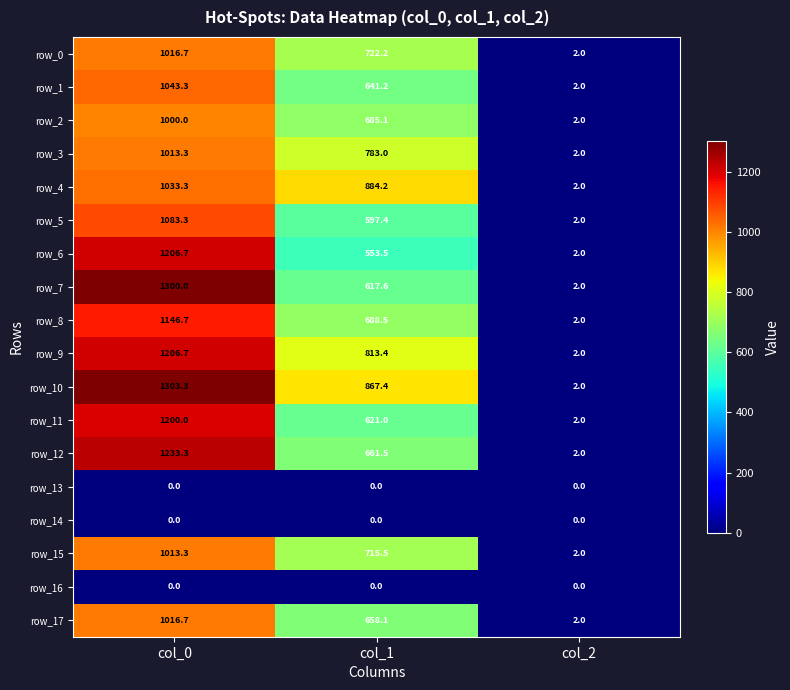

Which series has the largest total across all categories?

row_10